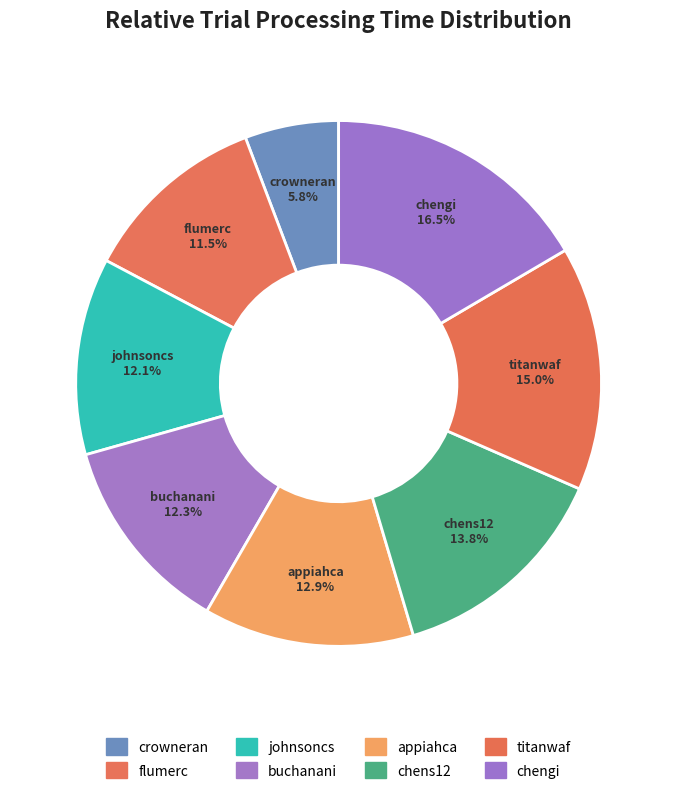

To the nearest percent, what portion does crowneran represent?

6%